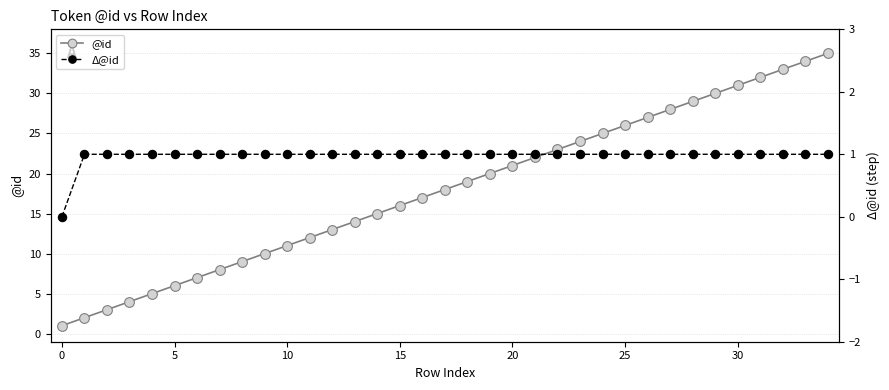

What are all the series names shown in the legend?

@id, Δ@id